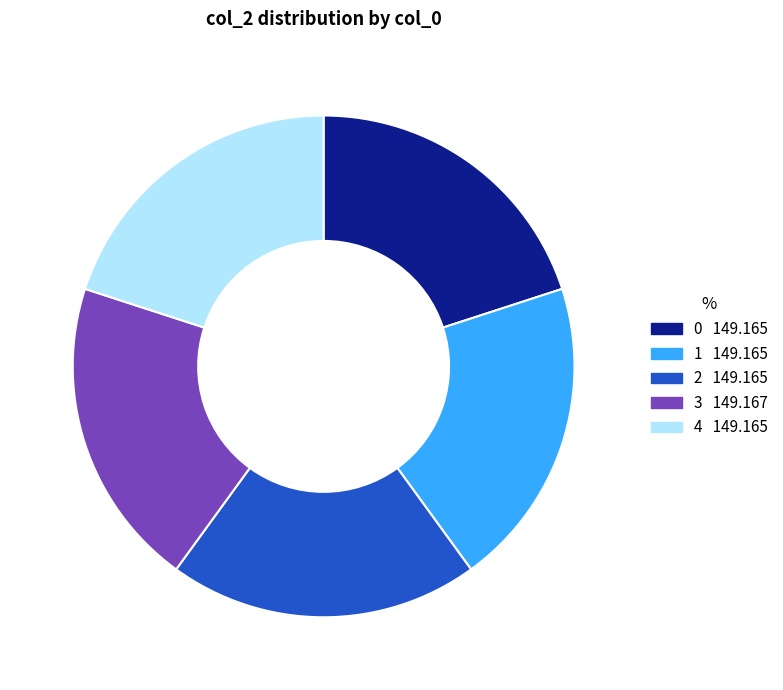

Combined, do 1 and 2 account for over 50%?

No